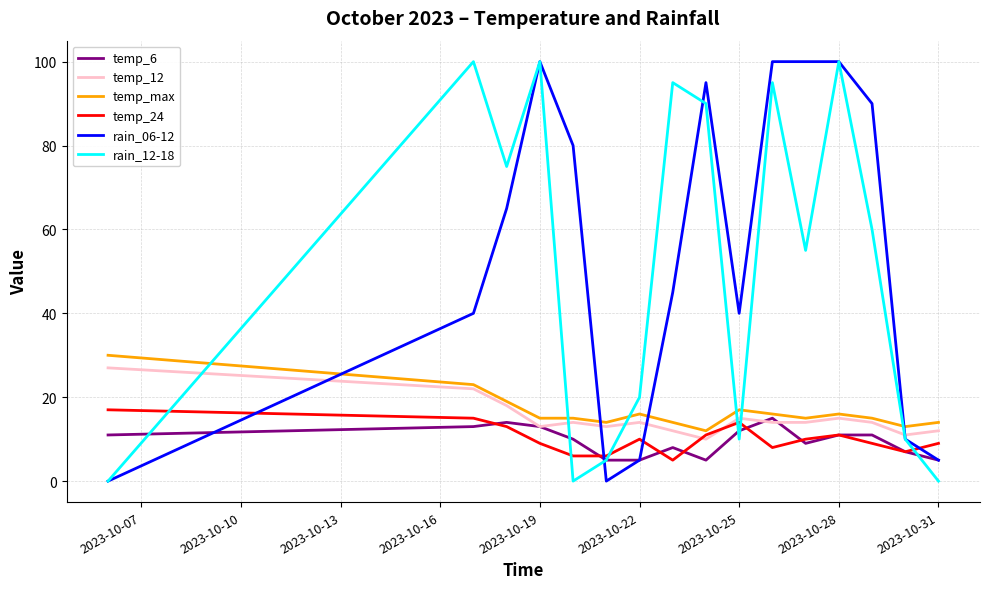

Does the chart have visible grid lines?

Yes